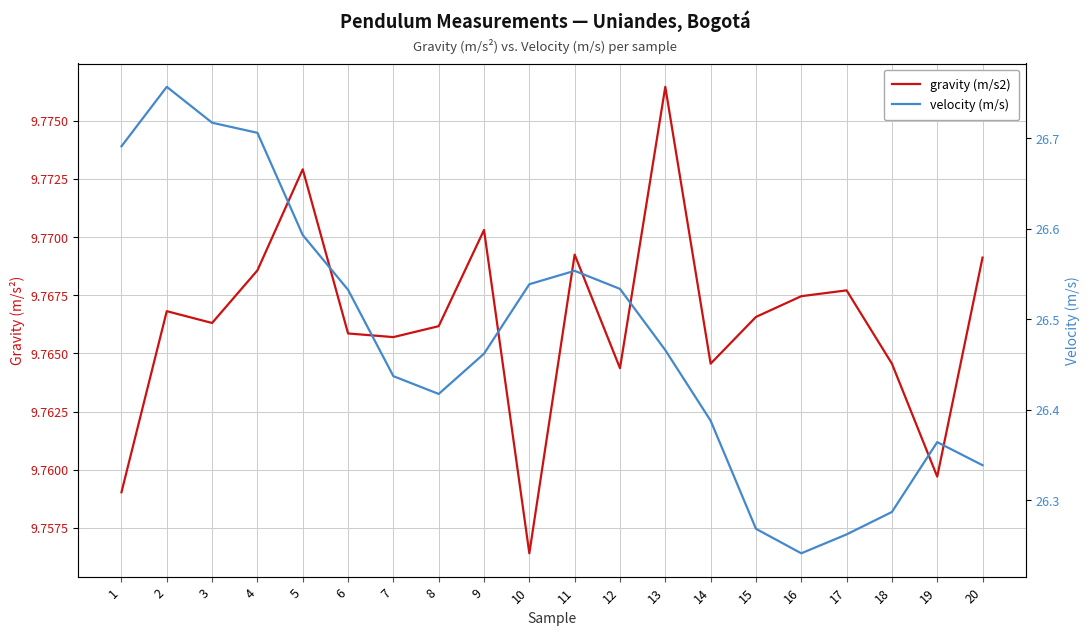

What is the minimum value shown in the chart?

9.8